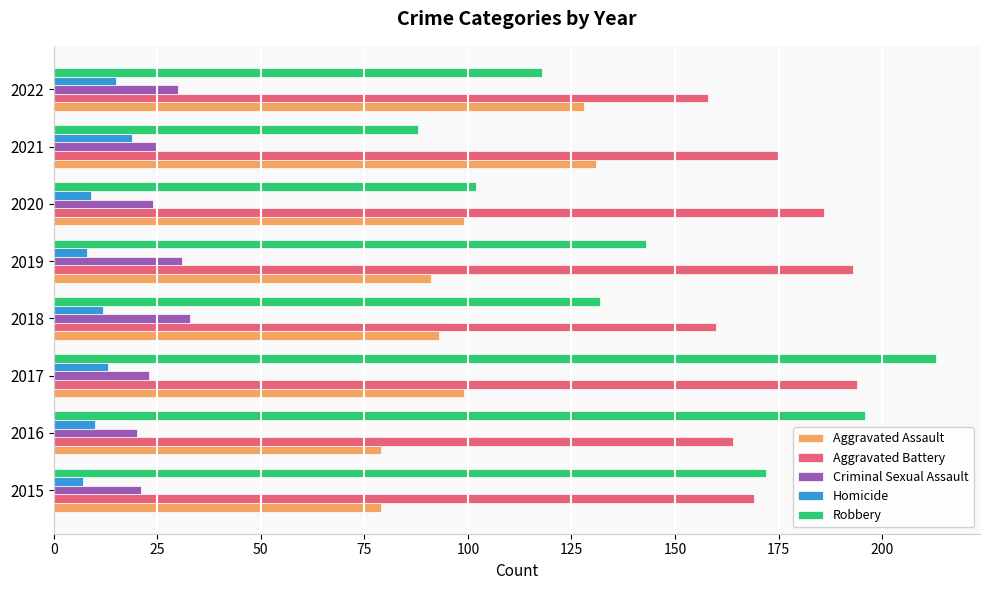

What is the greatest value displayed?

213